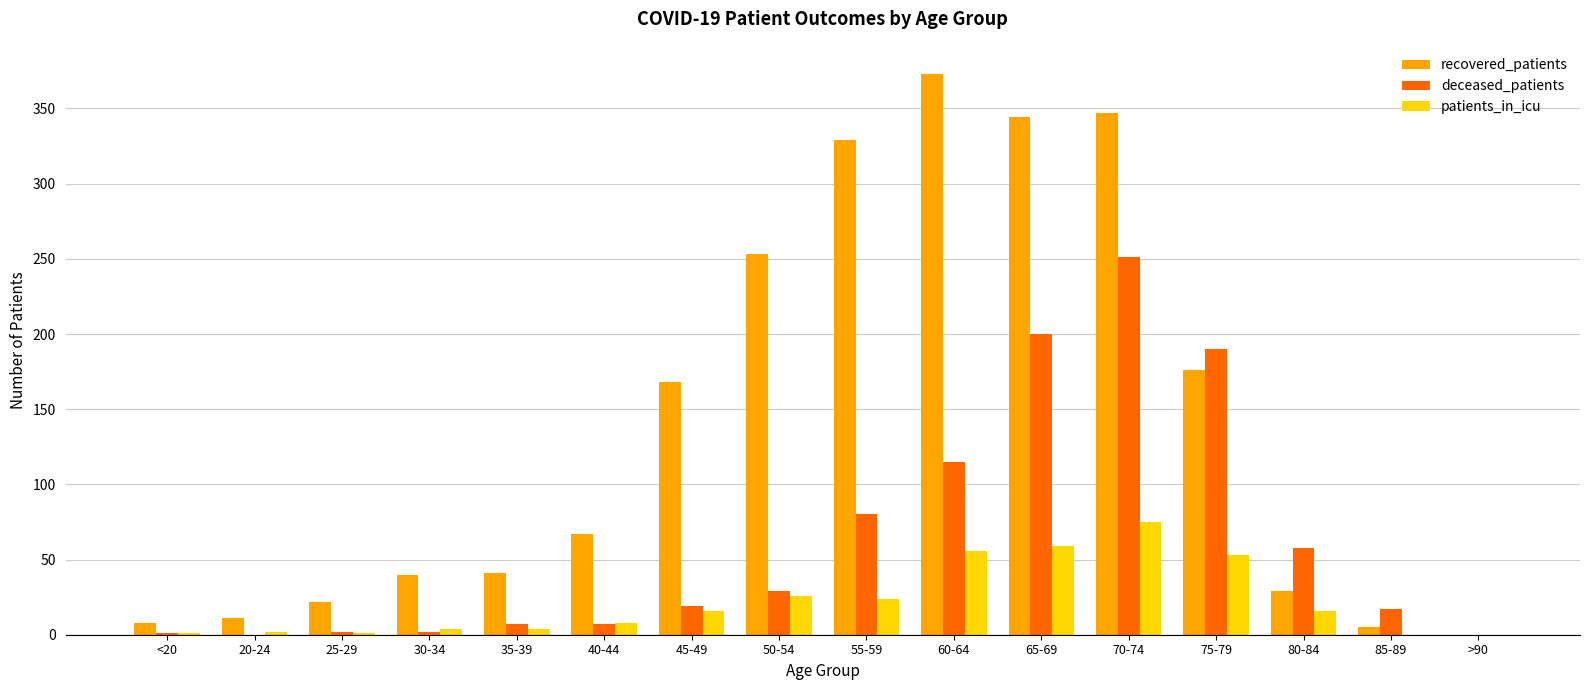

Is it true that recovered_patients equals 24 at 40-44?

False